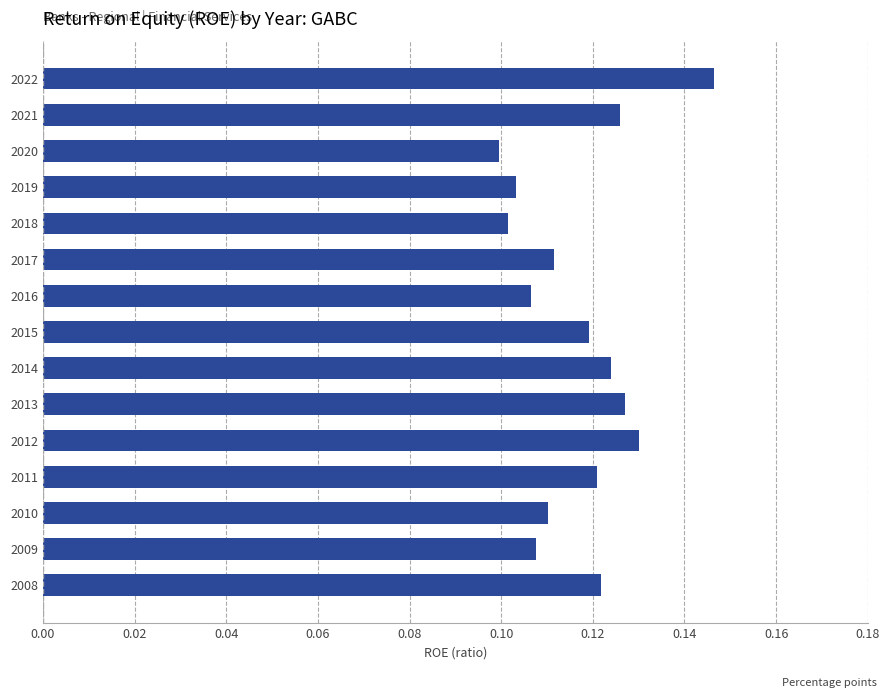

True or false: the data shows 0.2 at 2009.

False